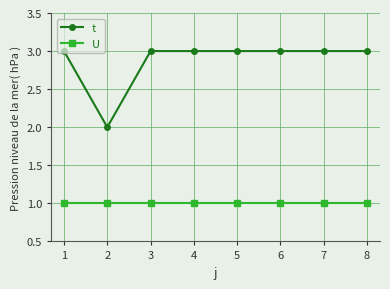

True or false: U has a value of 2 at 2.

False